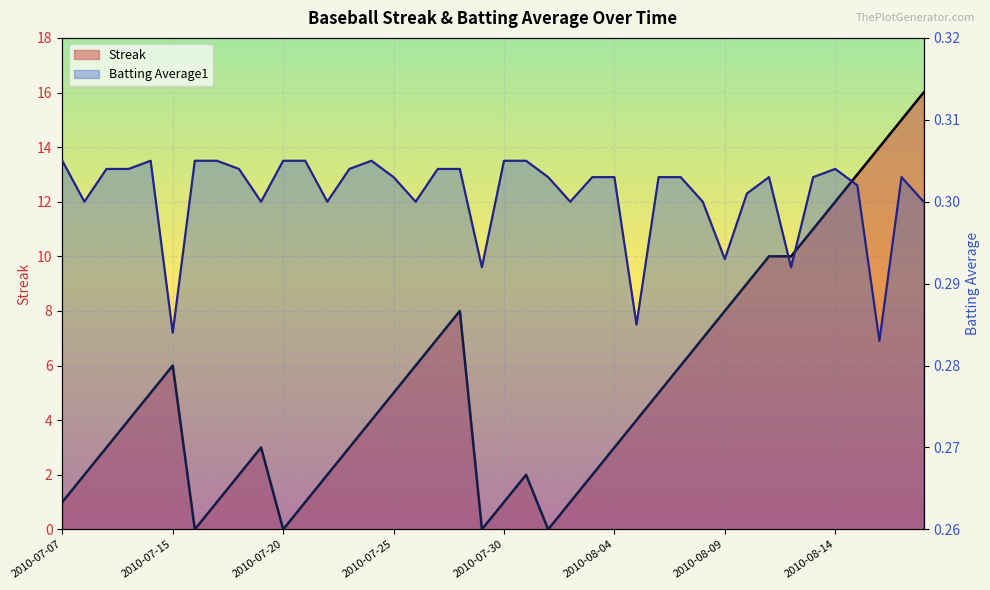

Rank the categories by Batting Average1 value from lowest to highest.

2010-08-16, 2010-07-15, 2010-08-05, 2010-07-29, 2010-08-12, 2010-08-09, 2010-07-08, 2010-07-19, 2010-07-22, 2010-07-26, 2010-08-02, 2010-08-08, 2010-08-18, 2010-08-10, 2010-08-15, 2010-07-25, 2010-08-01, 2010-08-03, 2010-08-04, 2010-08-06, 2010-08-07, 2010-08-11, 2010-08-13, 2010-08-17, 2010-07-09, 2010-07-10, 2010-07-18, 2010-07-23, 2010-07-27, 2010-07-28, 2010-08-14, 2010-07-07, 2010-07-11, 2010-07-16, 2010-07-17, 2010-07-20, 2010-07-21, 2010-07-24, 2010-07-30, 2010-07-31